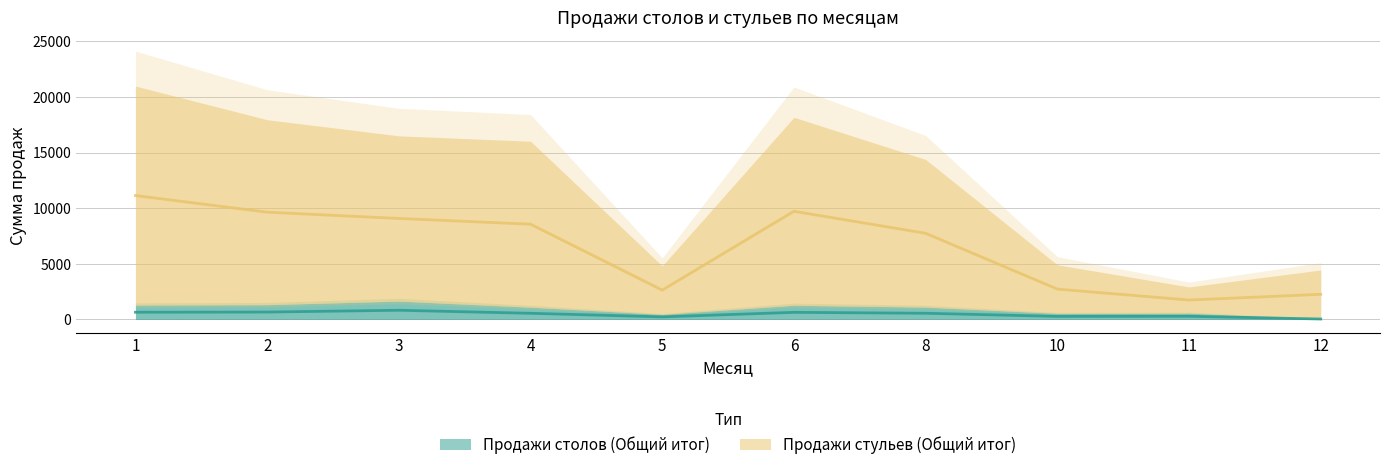

True or false: Продажи стульев (Общий итог) and Продажи столов (Общий итог) cross at least once.

False